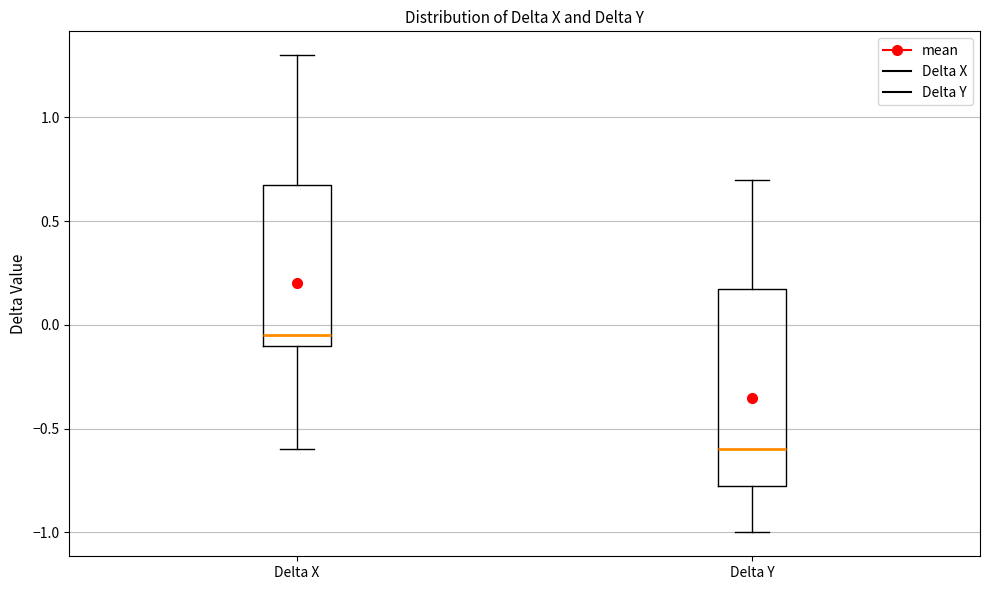

Where is the lower edge of the box for Delta X on the y-axis? The values are not printed on the chart, so give them approximately, as read against the axis.

-0.10